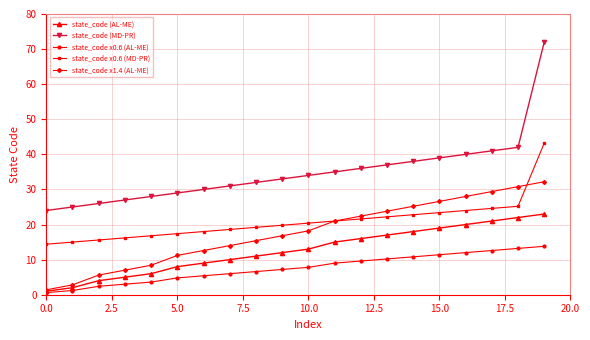

What is the maximum value shown in the chart?

72.0